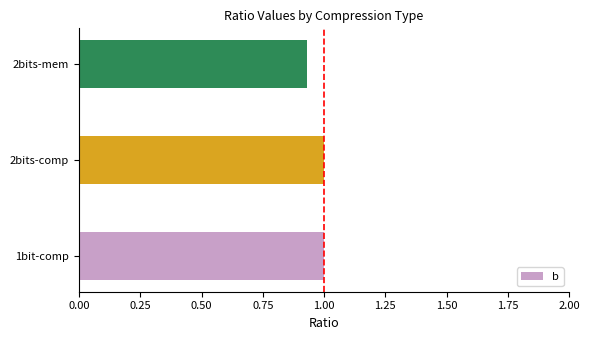

Does the chart contain stacked bars?

No